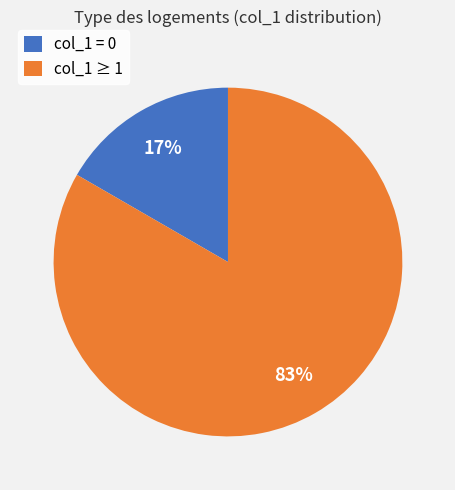

Between col_1 = 0 and col_1 ≥ 1, which is larger?

col_1 ≥ 1